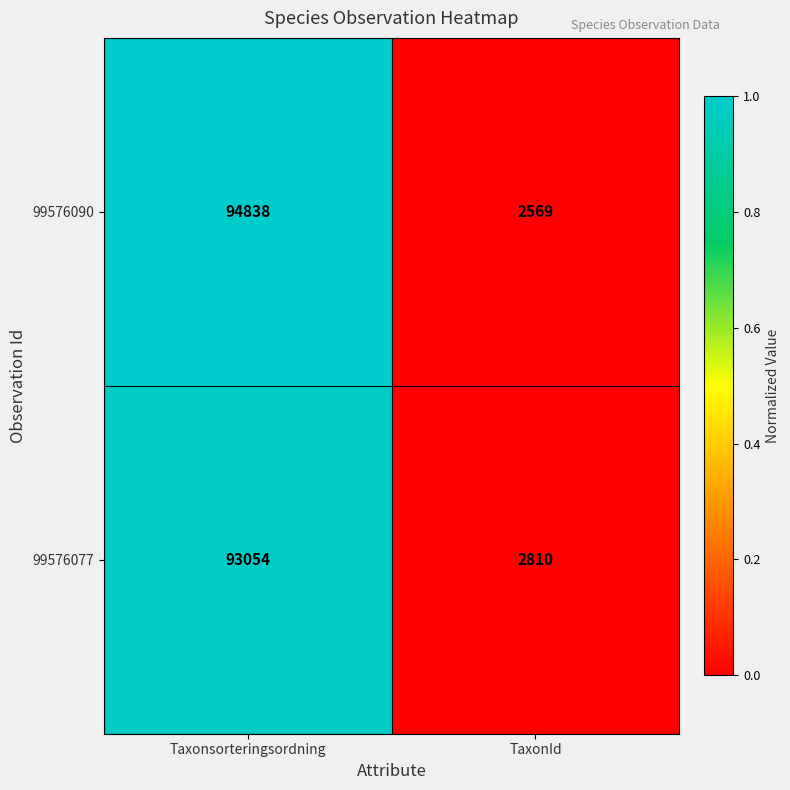

Reading left to right, transcribe all the data shown in this chart.

99576090: Taxonsorteringsordning=94838	TaxonId=2569
99576077: Taxonsorteringsordning=93054	TaxonId=2810